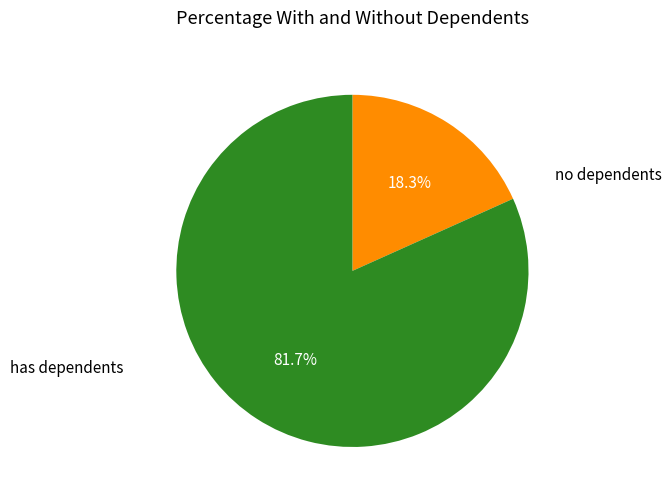

What percentage is NOT represented by no dependents?

81.7%